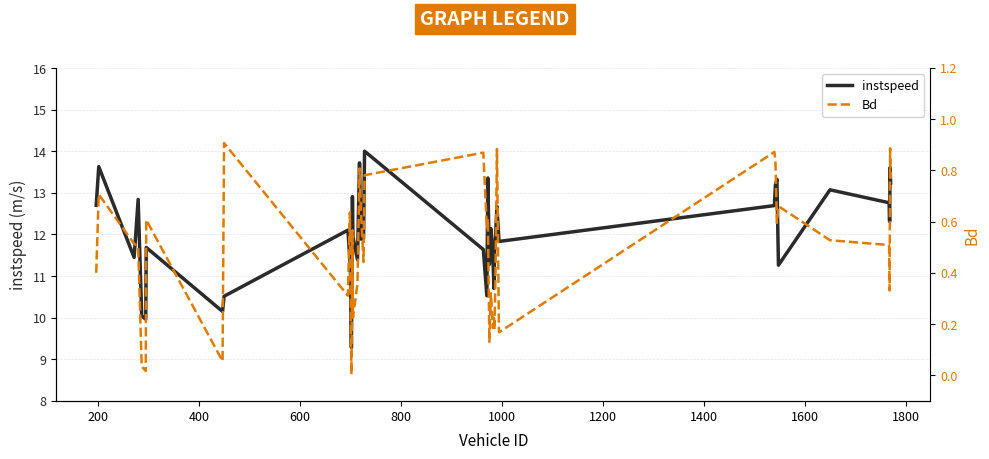

How many categories are shown in the chart?

40